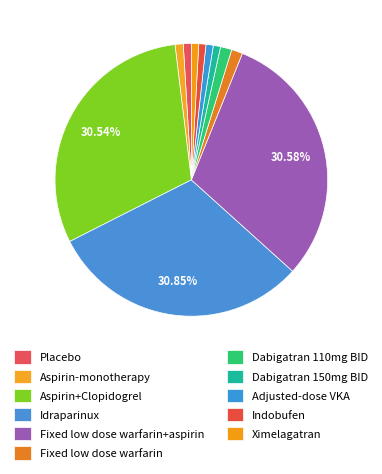

What is the total percentage of Dabigatran 110mg BID and Dabigatran 150mg BID?

2.2%